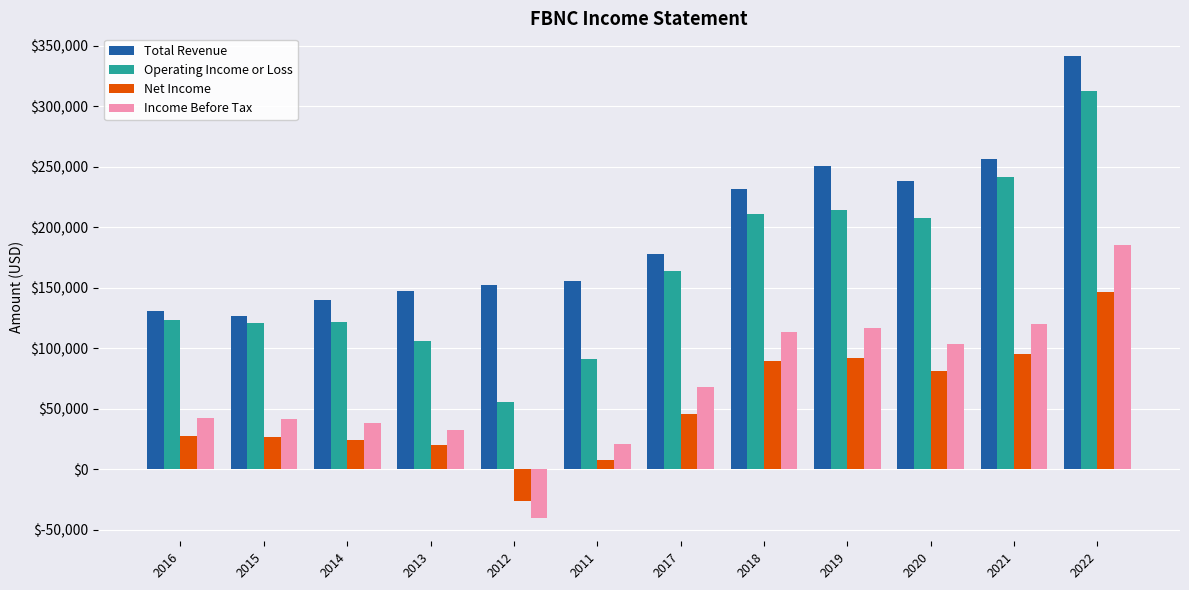

How many groups of bars are there?

12